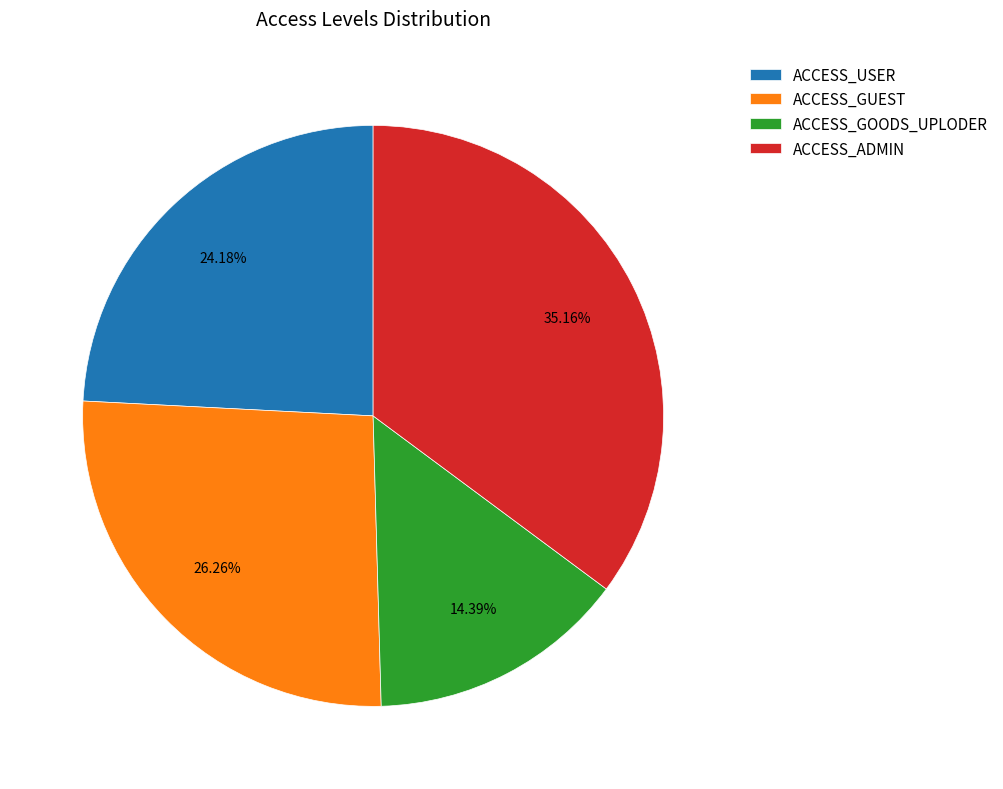

To the nearest percent, what is the difference between the ACCESS_USER and ACCESS_GUEST slice percentages?

2%